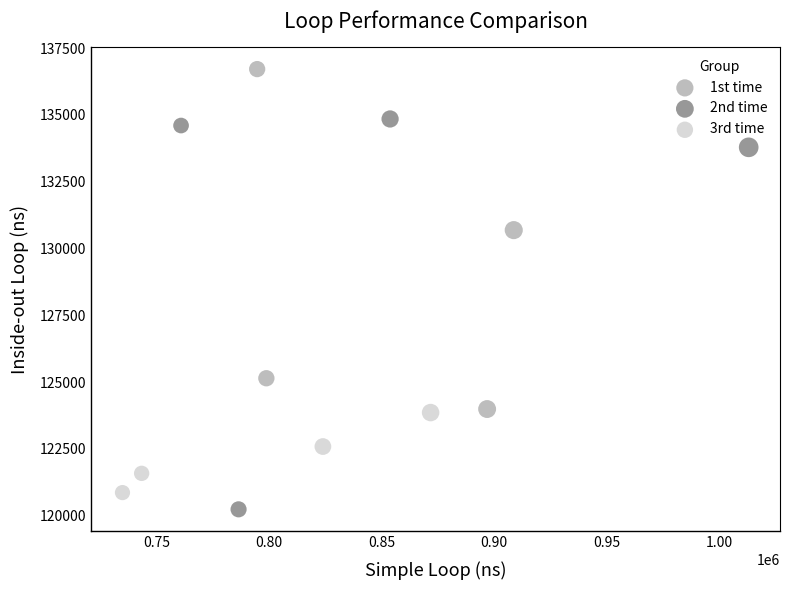

Which series has the widest spread of Y values?

2nd time